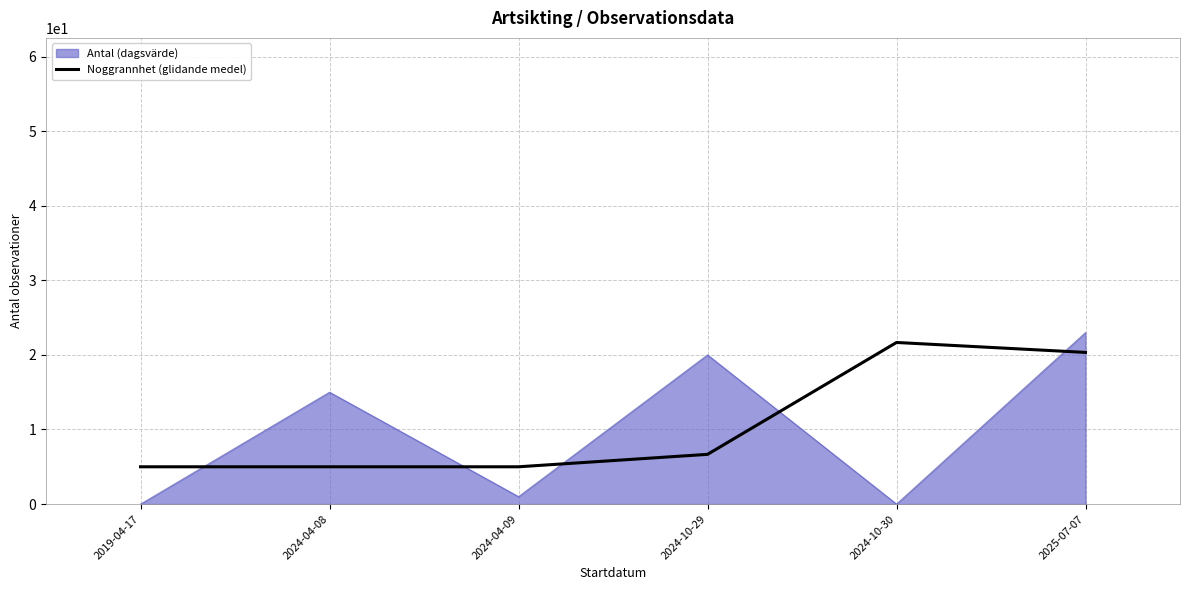

What is the difference between the second highest and minimum values in the Antal (dagsvärde) series?

20.0